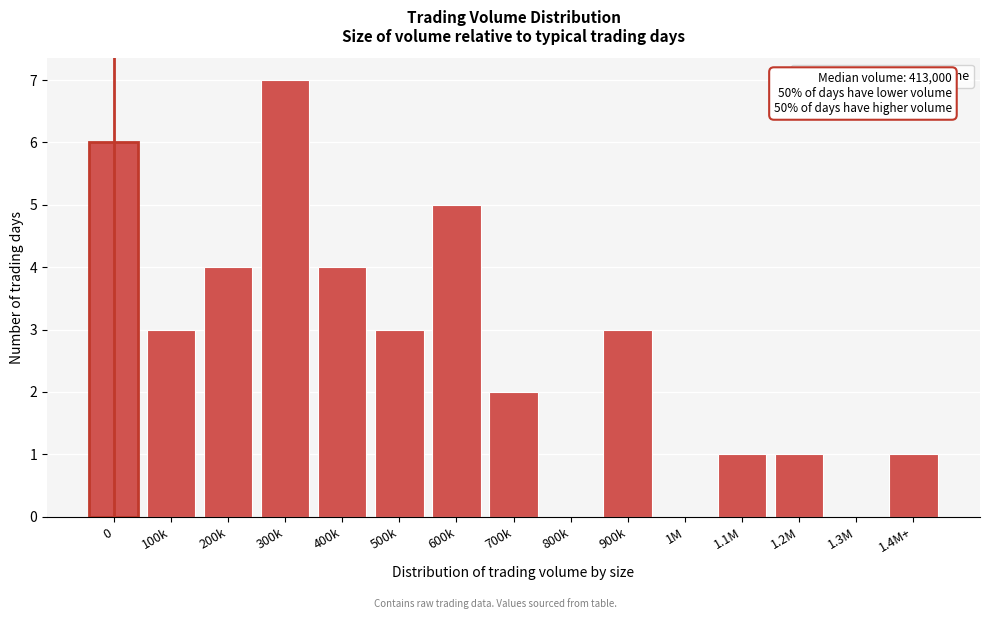

Reading left to right, what are all the values shown in this chart?

0=6	100k=3	200k=4	300k=7	400k=4	500k=3	600k=5	700k=2	800k=0	900k=3	1M=0	1.1M=1	1.2M=1	1.3M=0	1.4M+=1